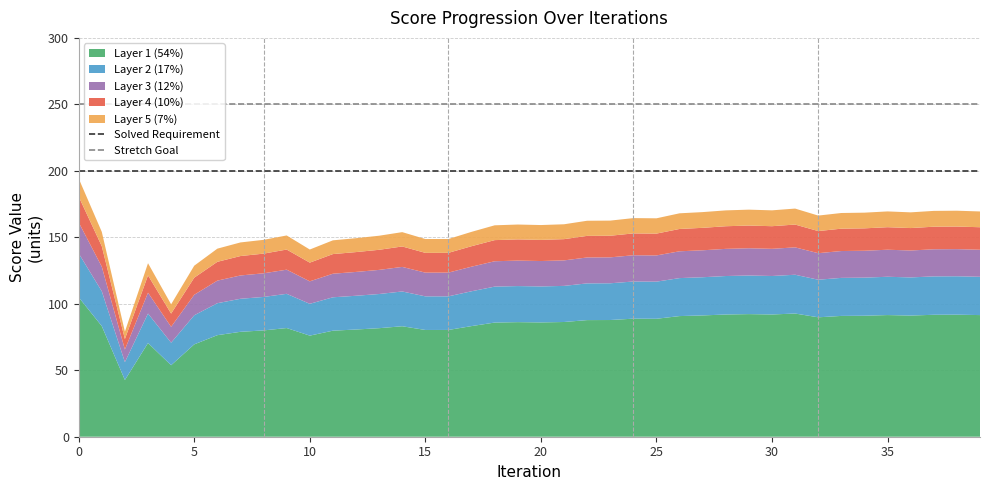

Does the chart have visible grid lines?

Yes